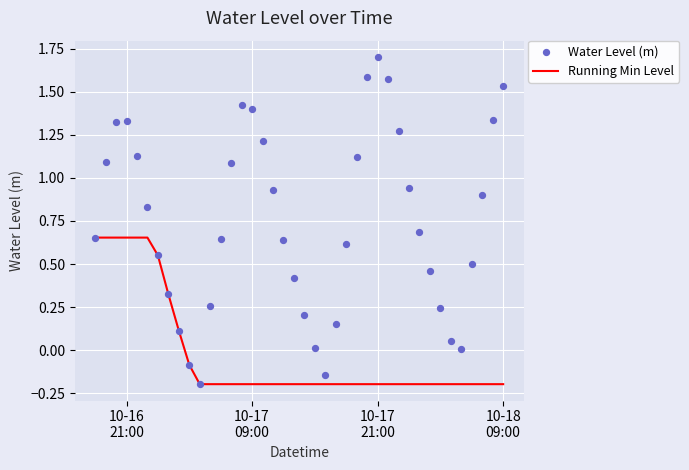

Which series has the largest total across all categories?

Water Level (m)